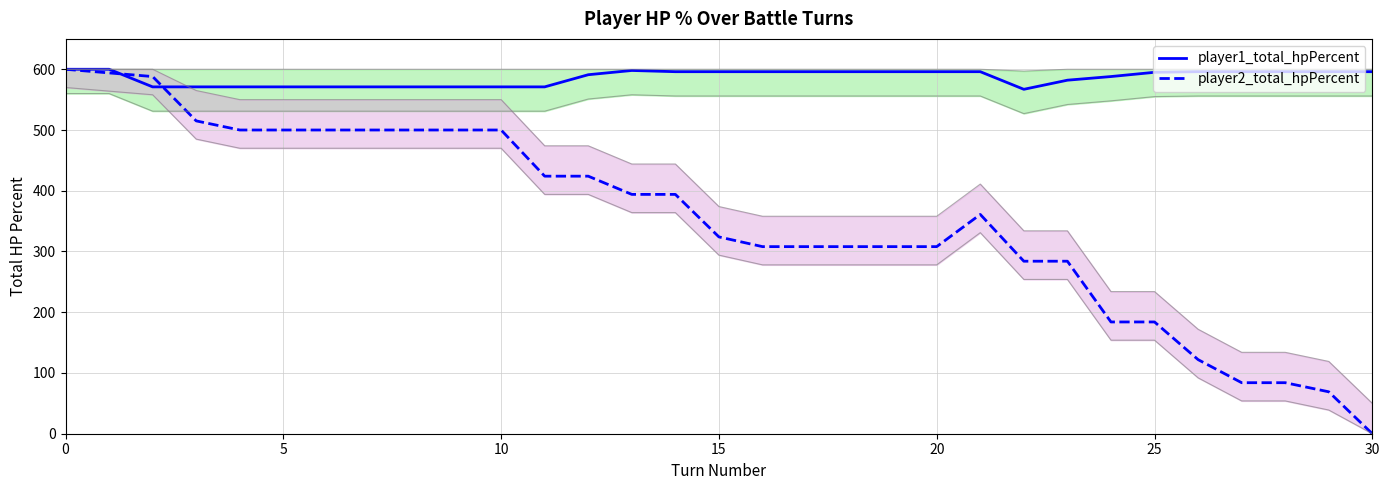

The value of player1_total_hpPercent at 25 is 989. True or false?

False